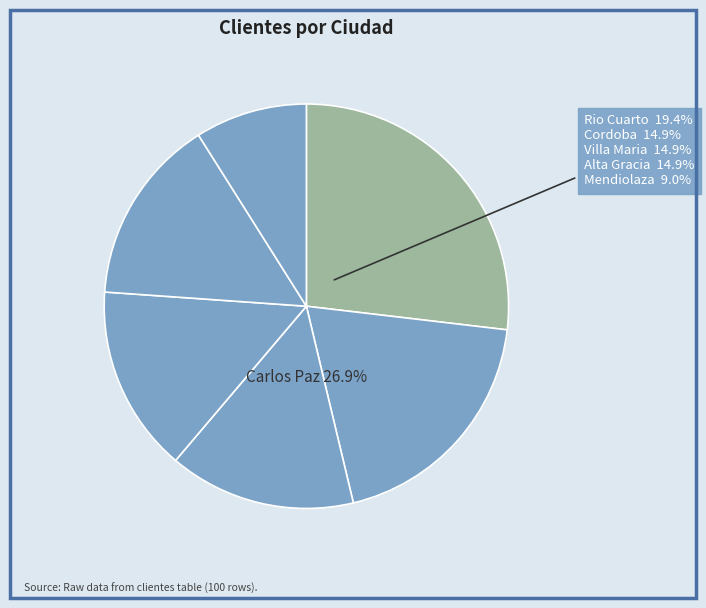

Which slice is the smallest?

Mendiolaza